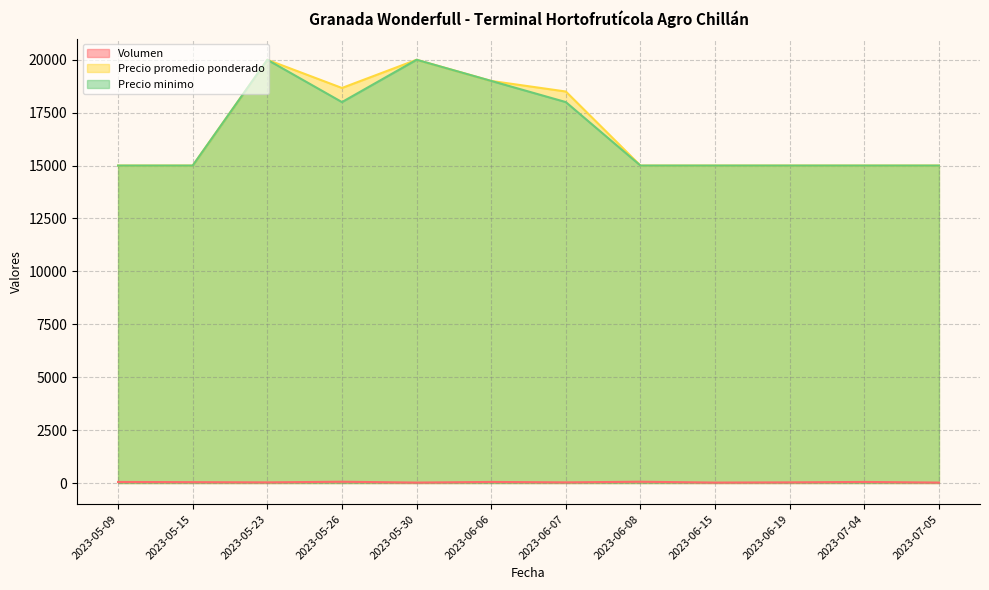

How many interior local peaks does the Volumen series have?

4